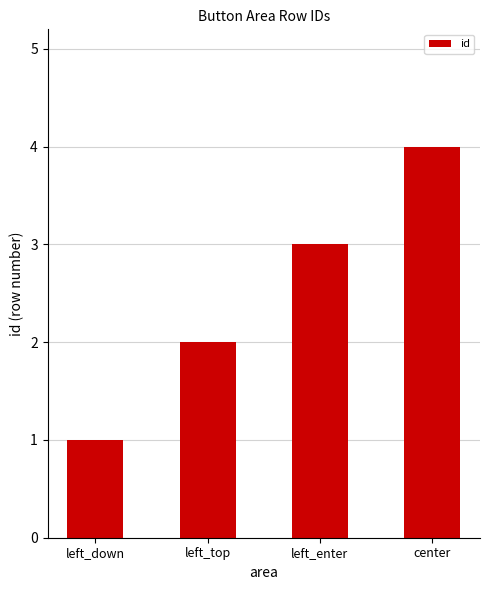

Rank the categories by value from lowest to highest.

left_down, left_top, left_enter, center